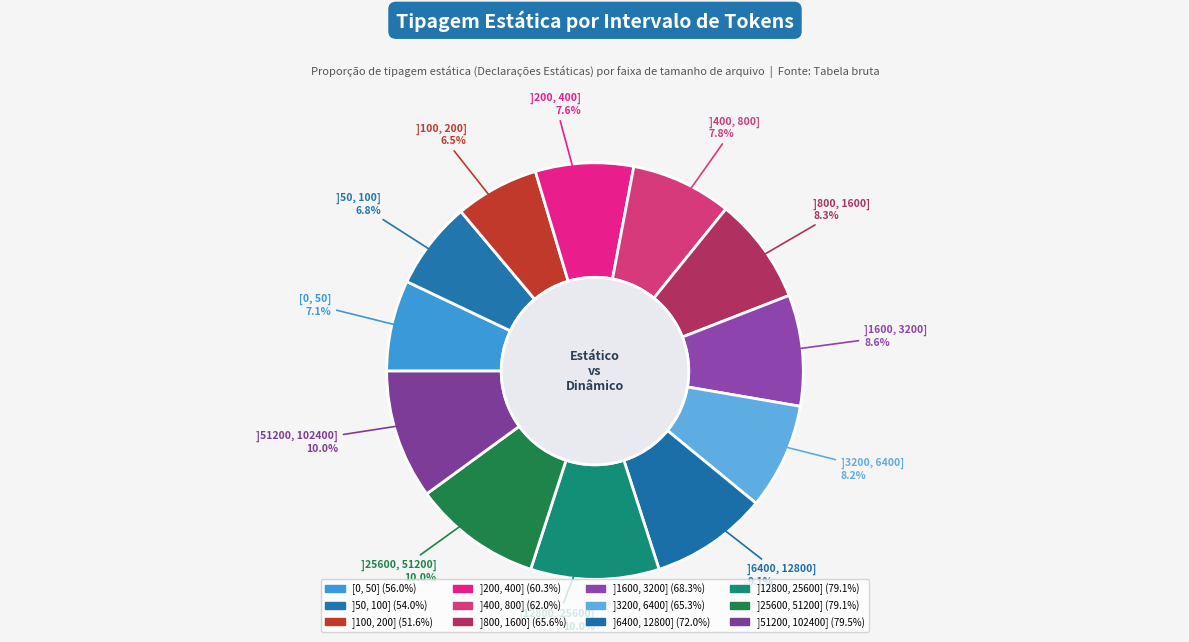

Rank the categories by value from highest to lowest.

]51200, 102400], ]25600, 51200], ]12800, 25600], ]6400, 12800], ]1600, 3200], ]800, 1600], ]3200, 6400], ]400, 800], ]200, 400], [0, 50], ]50, 100], ]100, 200]